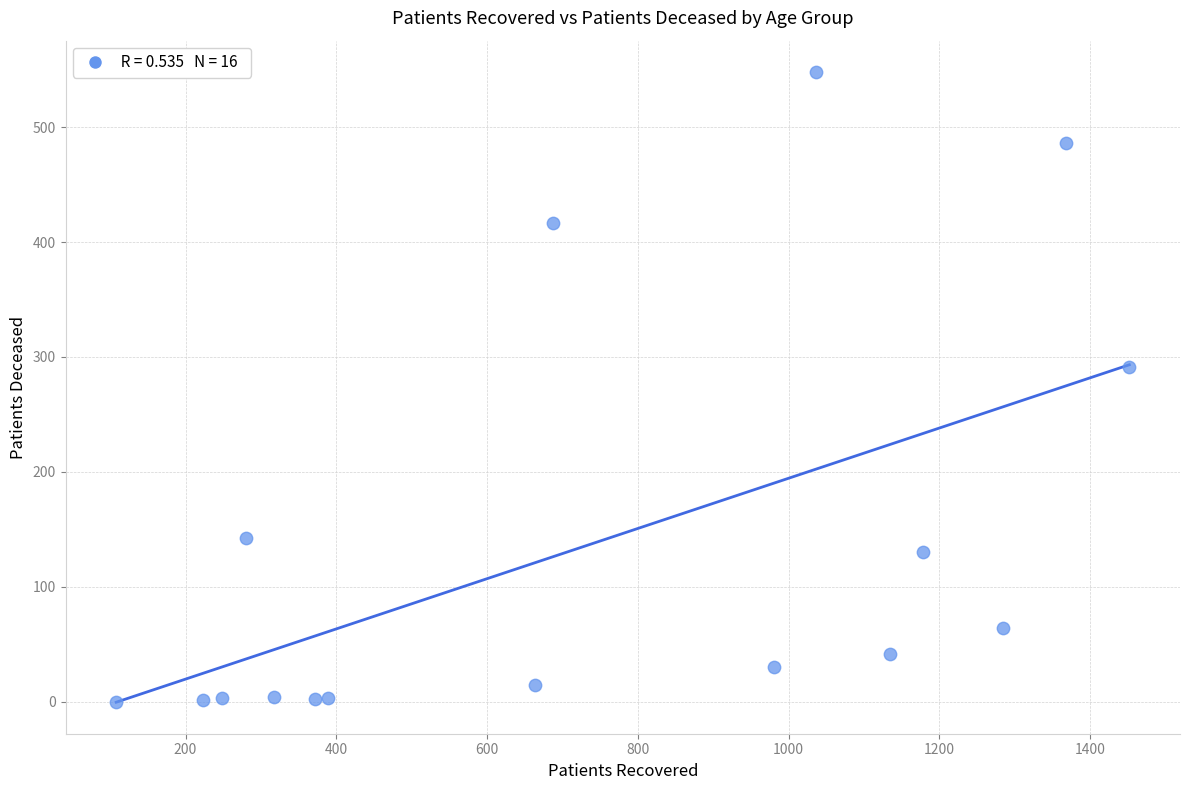

What is the range of Y values (max minus min)?

548